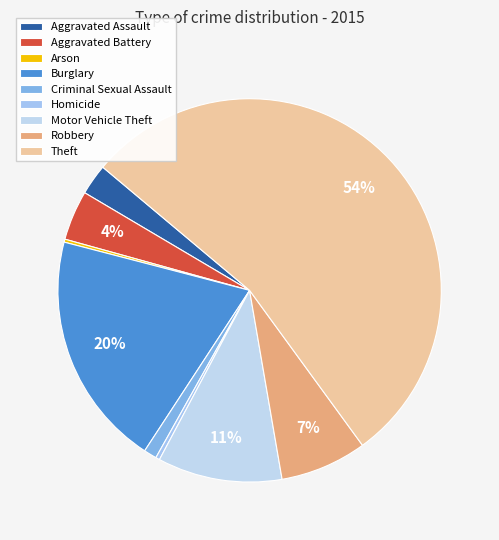

Is Criminal Sexual Assault the majority of the pie?

No